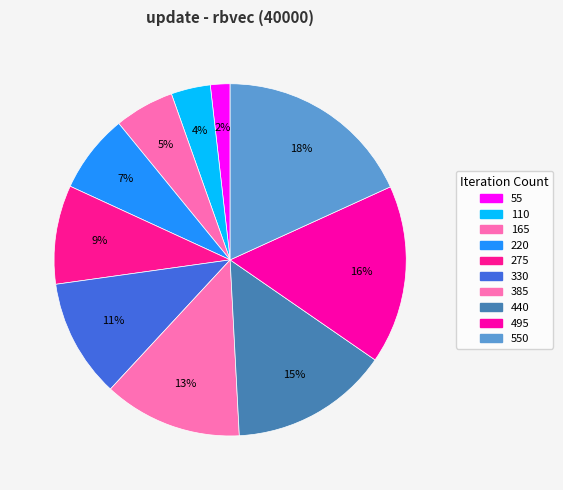

What is the smallest slice in the pie chart?

55